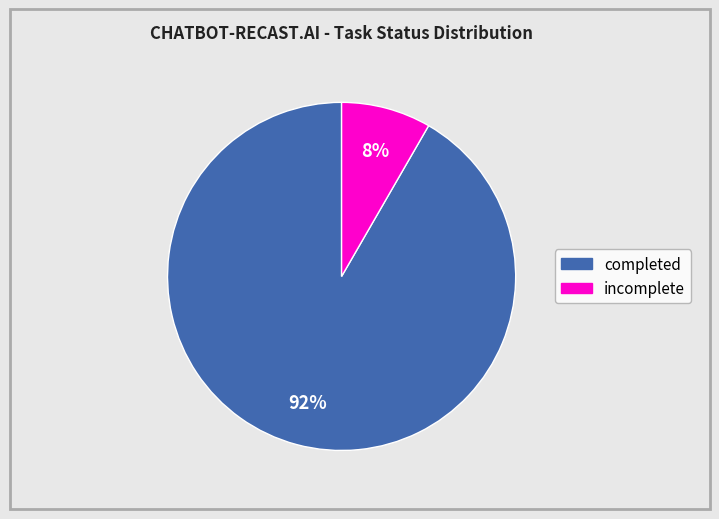

To the nearest percent, what percentage of the pie is incomplete?

8%